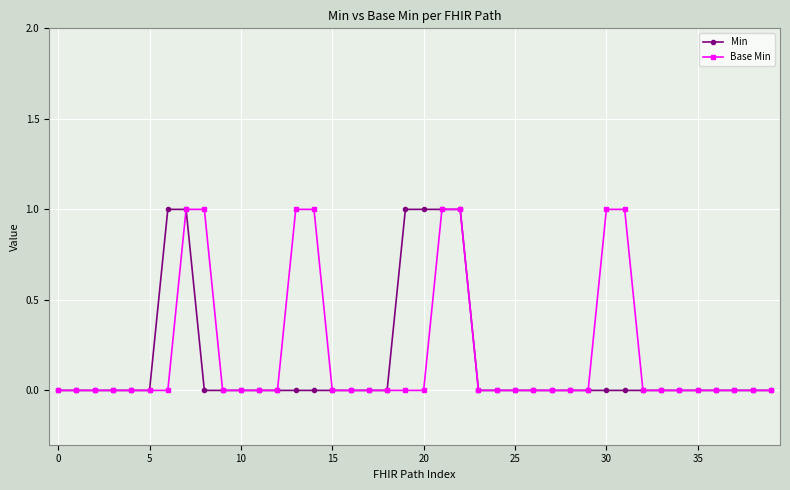

Count the number of data series in this chart.

2